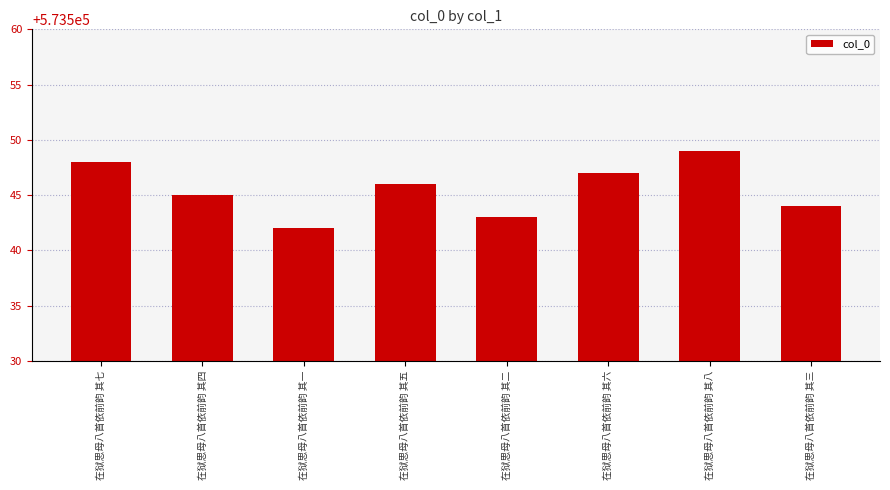

What position from the left is 在狱思母八首依前韵 其八?

7